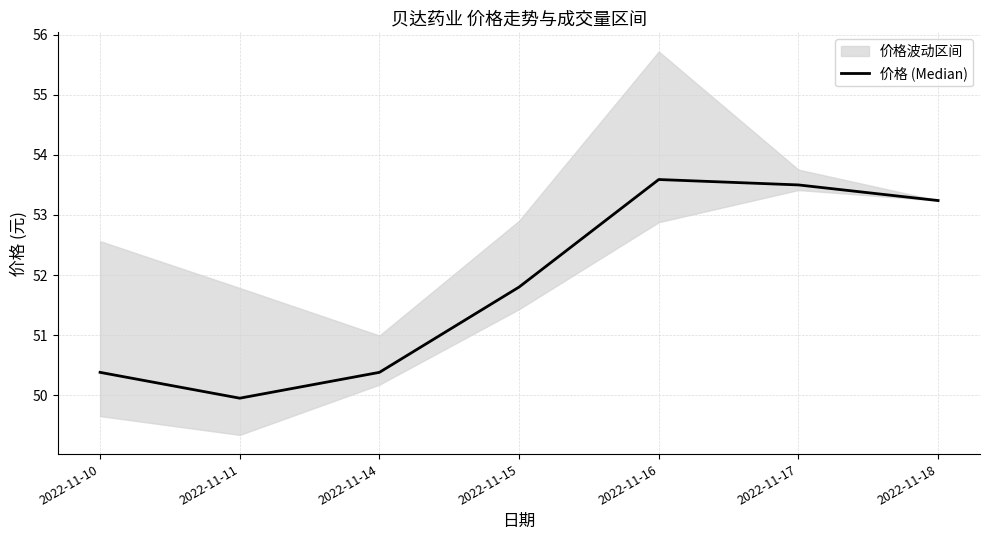

Is this an area chart (filled region under the line)?

No